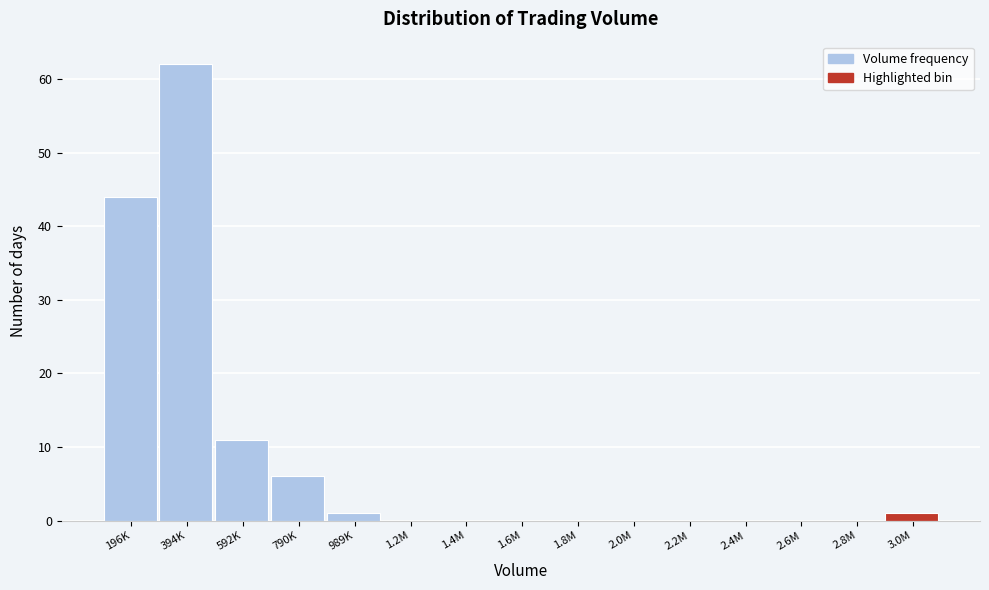

Reading left to right, what are all the values shown in this chart?

196K=44	394K=62	592K=11	790K=6	989K=1	1.2M=0	1.4M=0	1.6M=0	1.8M=0	2.0M=0	2.2M=0	2.4M=0	2.6M=0	2.8M=0	3.0M=1